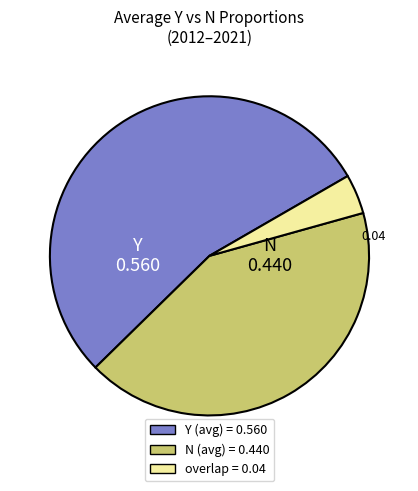

How many segments does this pie chart have?

3